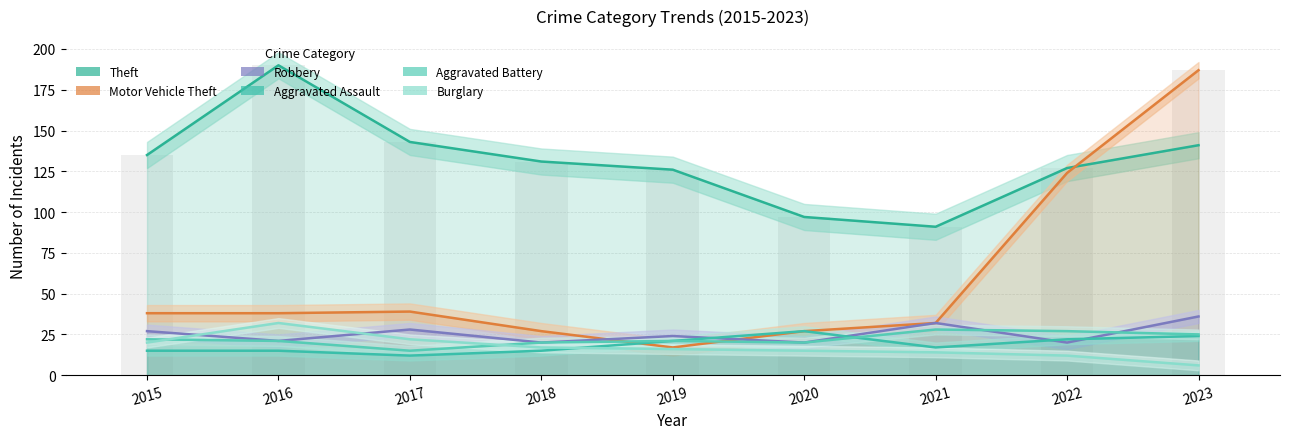

Rank the series at 2018 from highest to lowest value.

Theft, Motor Vehicle Theft, Robbery, Aggravated Battery, Burglary, Aggravated Assault